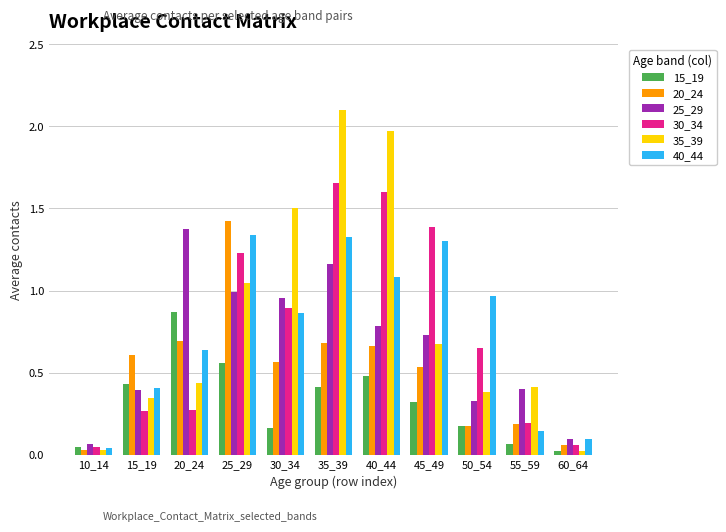

How many groups of bars are there?

11